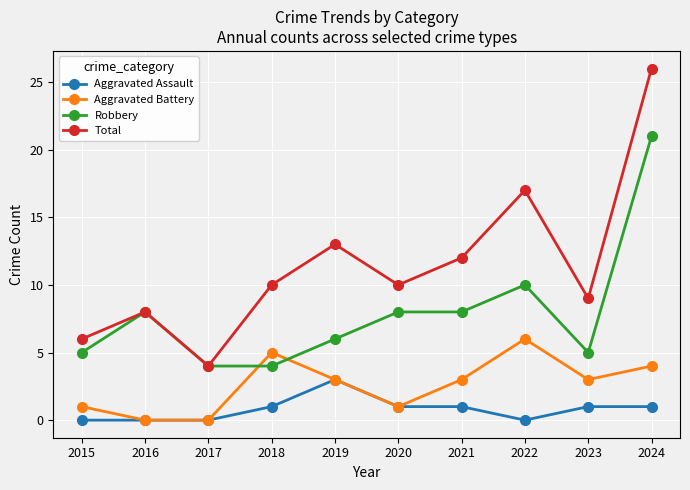

Where is the first local maximum for Total?

2016